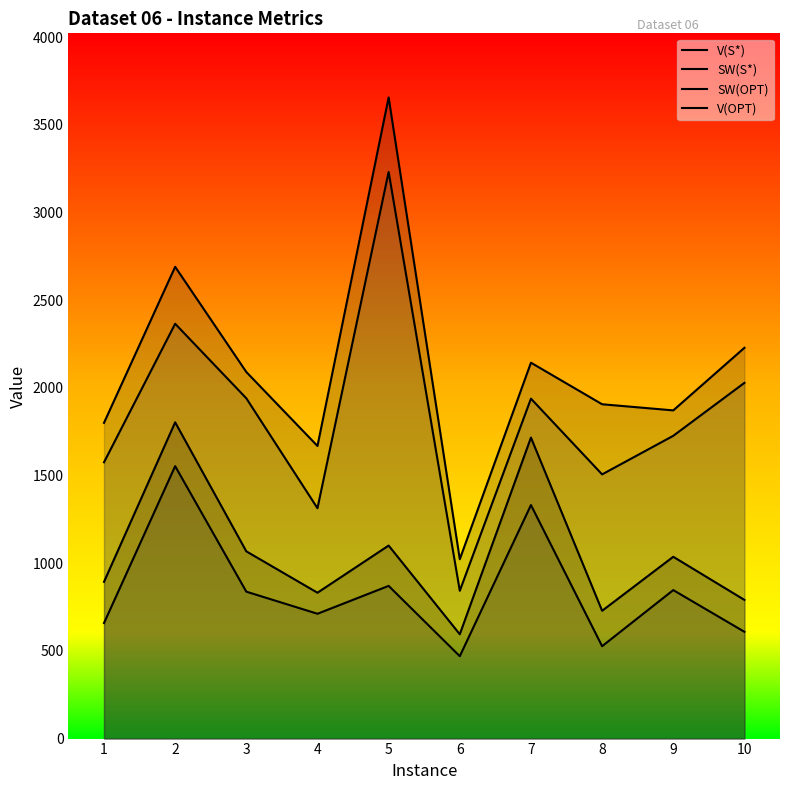

Rank the series by their maximum value, from lowest to highest.

SW(S*), V(S*), SW(OPT), V(OPT)